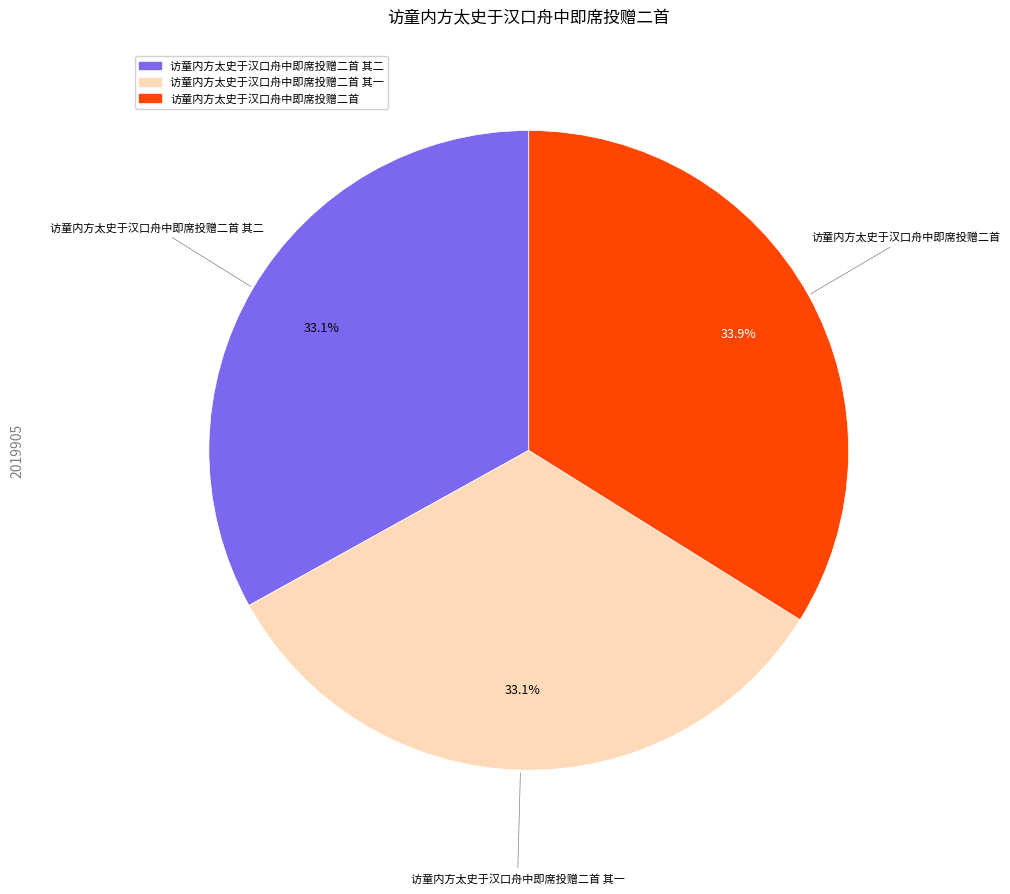

Which category has the biggest portion of the pie?

访童内方太史于汉口舟中即席投赠二首